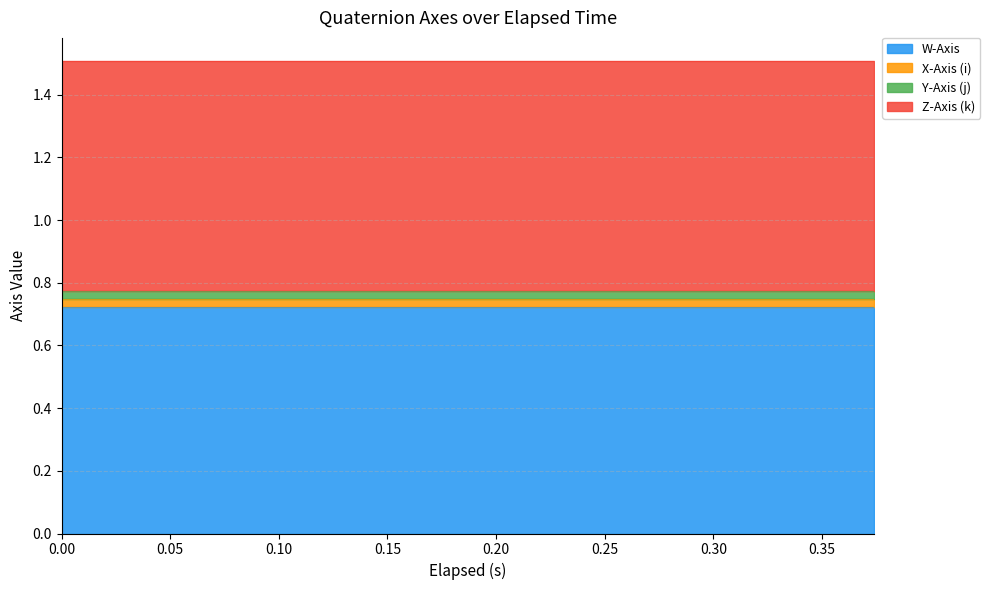

True or false: X-Axis (i) and W-Axis intersect in this chart.

False